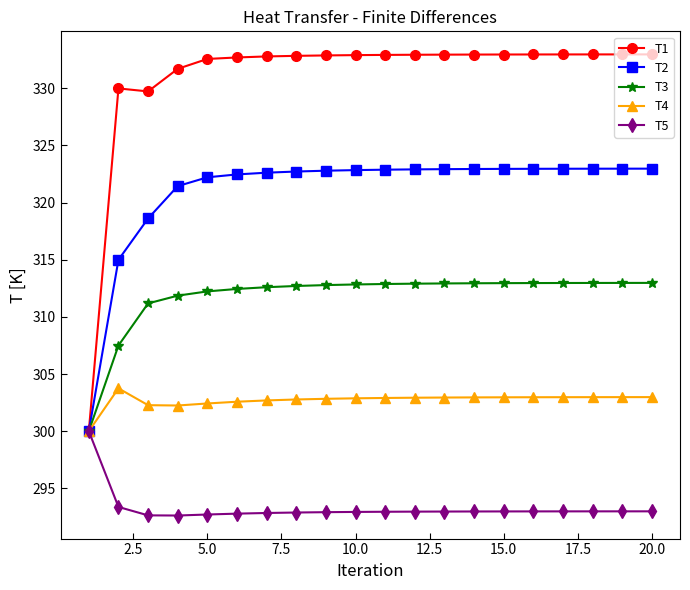

Which series has the widest spread of values?

T1